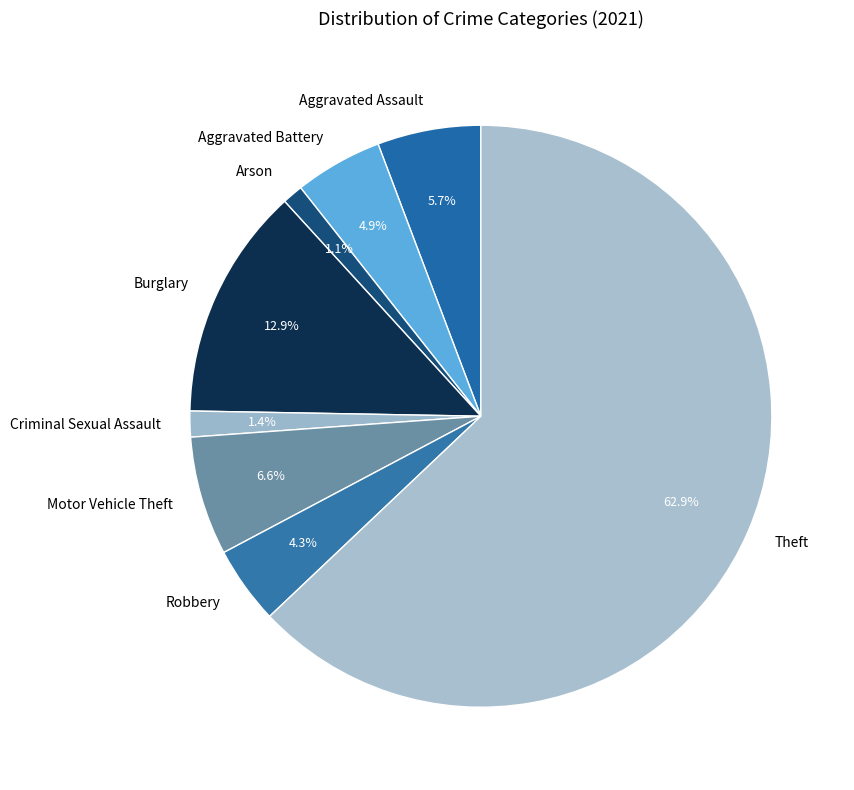

To the nearest percent, what is the average slice percentage?

12%